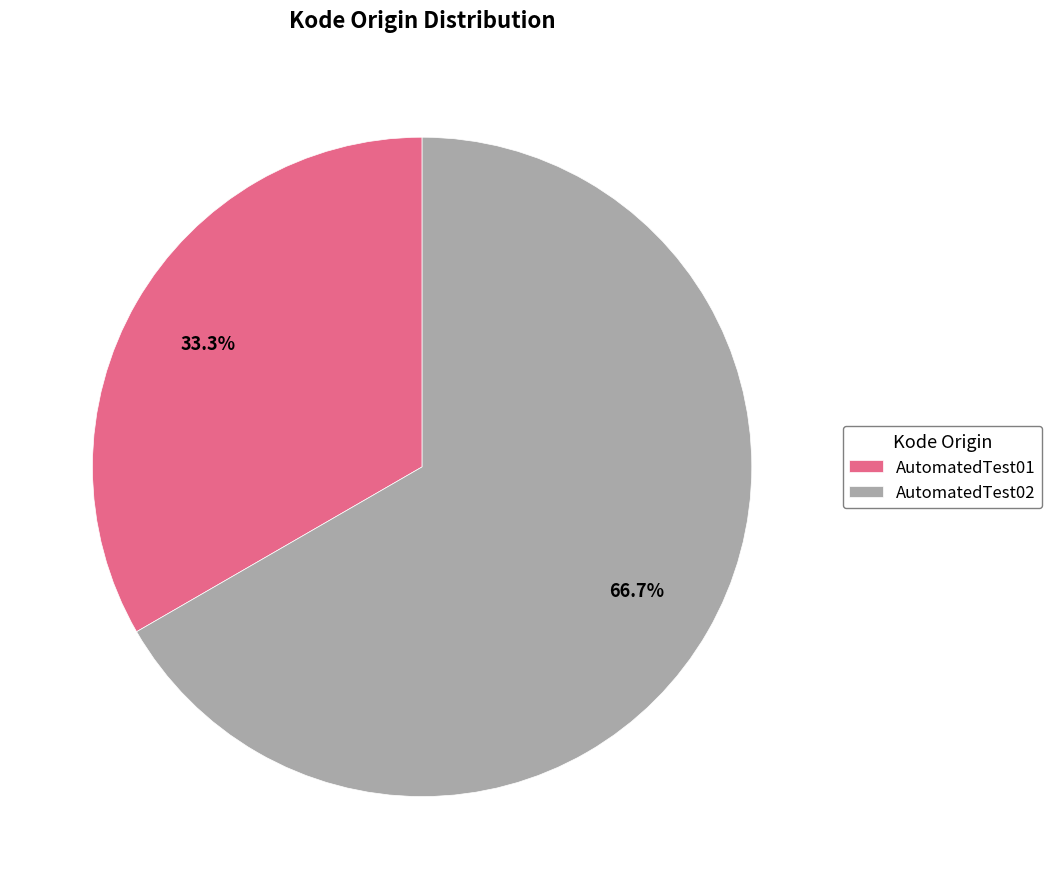

Is there a majority slice in this chart?

Yes